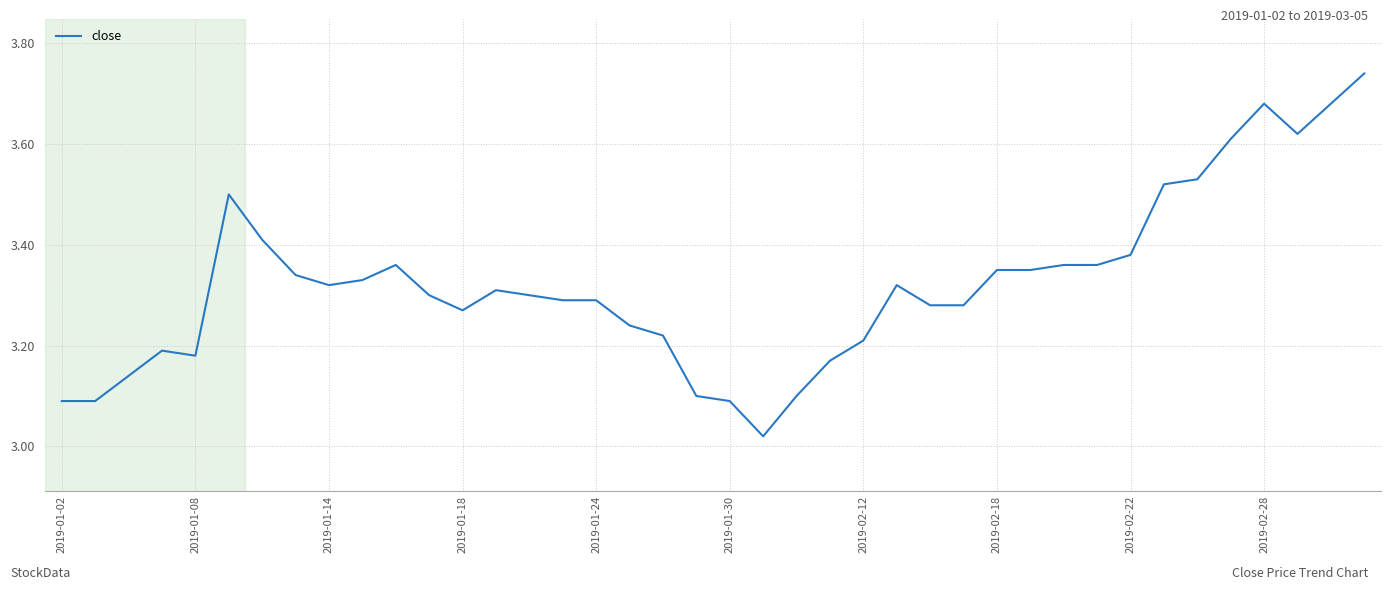

What is the maximum value shown in the chart?

3.7